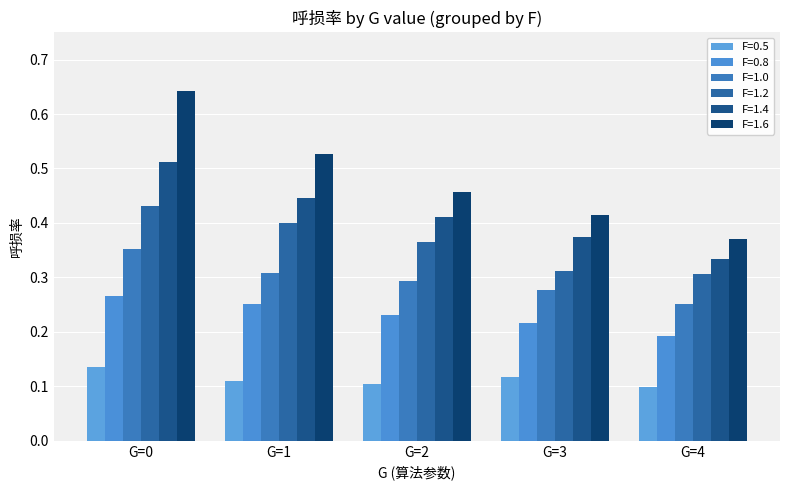

Is it true that F=1.6 equals 0.3 at G=1?

False